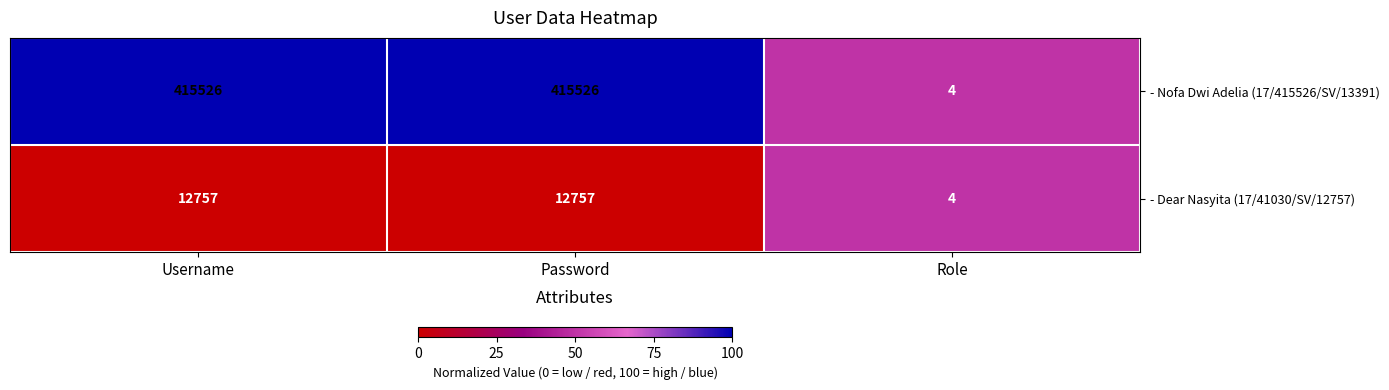

Is the value of - Dear Nasyita (17/41030/SV/12757) at Username greater than the value of - Nofa Dwi Adelia (17/415526/SV/13391) at Password?

No